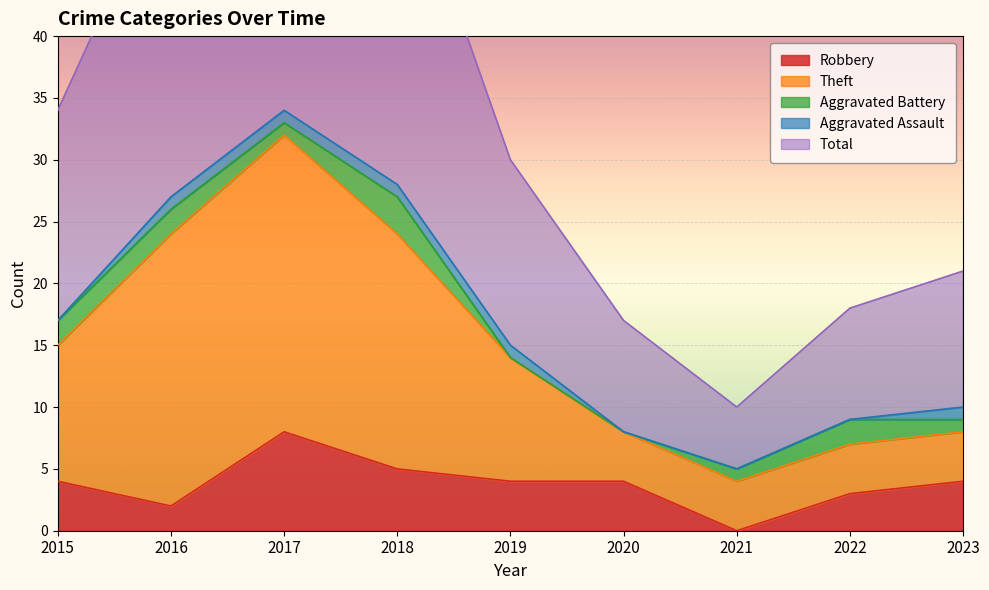

True or false: Robbery and Theft cross at least once.

False